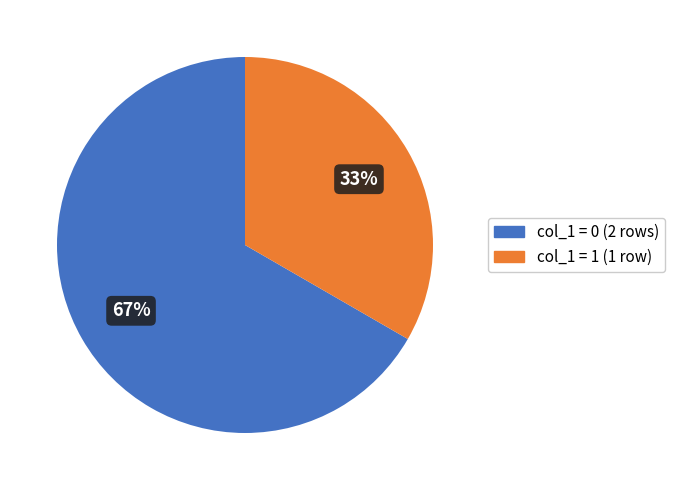

Which slice is the largest?

col_1 = 0 (2 rows)